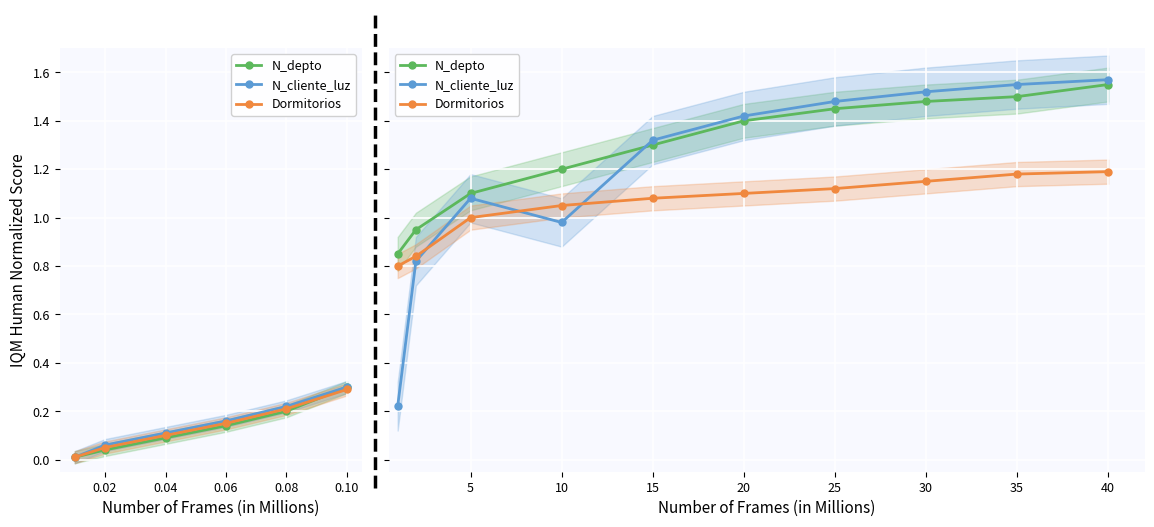

Is the value of Dormitorios at 25 greater than the value of N_cliente_luz at 15?

No